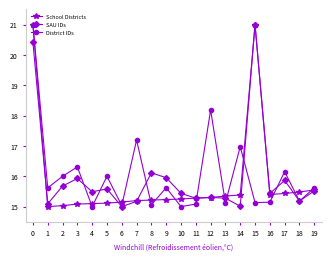

Is it true that School Districts equals 4.9 at 16?

False